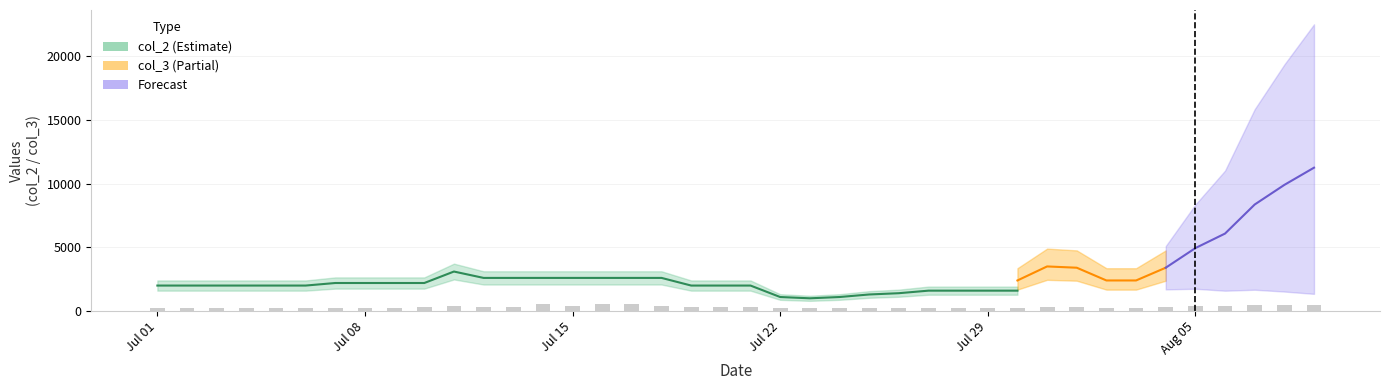

Reading right to left, list all the values displayed in this chart.

450	450	440	380	380	340	240	240	340	350	240	240	240	240	220	220	220	220	200	300	300	300	380	530	530	430	550	340	340	390	310	270	270	270	260	260	260	260	260	260